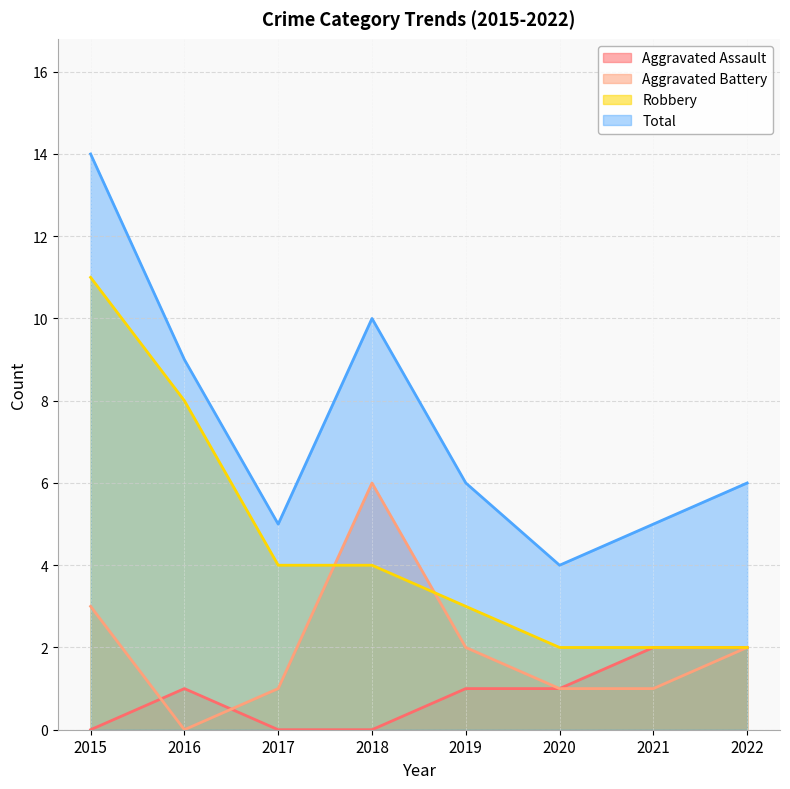

What is the total value across all series at 2021?

10